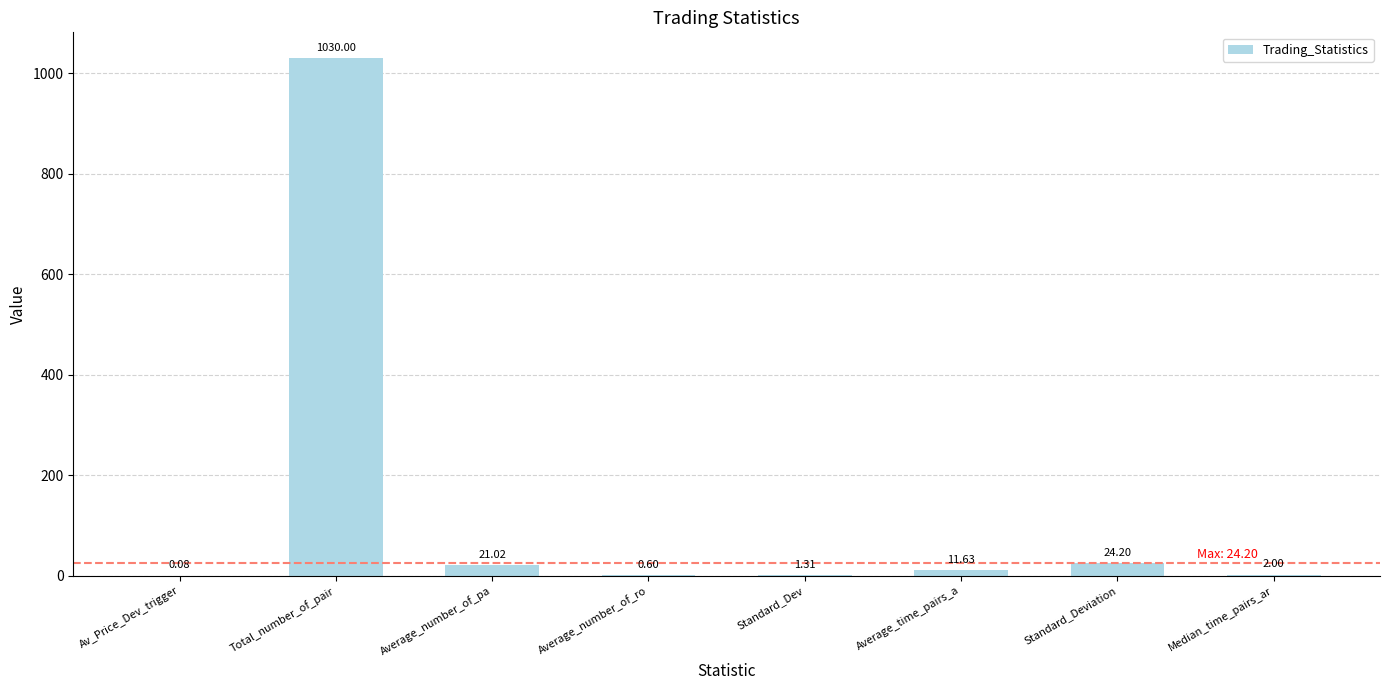

Which category has the highest value across all series?

Total_number_of_pair